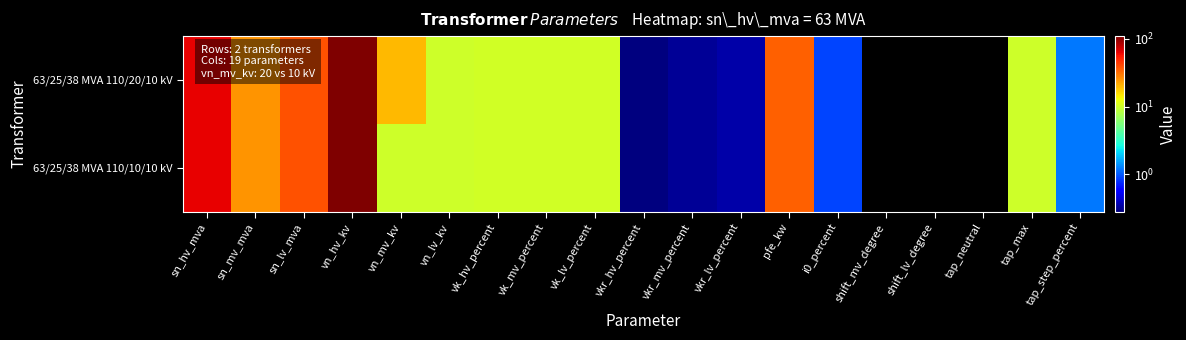

Reading left to right, transcribe all the data shown in this chart.

63/25/38 MVA 110/20/10 kV: sn_hv_mva=63.0	sn_mv_mva=25.0	sn_lv_mva=38.0	vn_hv_kv=110.0	vn_mv_kv=20.0	vn_lv_kv=10.0	vk_hv_percent=10.4	vk_mv_percent=10.4	vk_lv_percent=10.4	vkr_hv_percent=0.3	vkr_mv_percent=0.3	vkr_lv_percent=0.3	pfe_kw=35.0	i0_percent=0.9	shift_mv_degree=0.0	shift_lv_degree=0.0	tap_neutral=0.0	tap_max=10.0	tap_step_percent=1.2
63/25/38 MVA 110/10/10 kV: sn_hv_mva=63.0	sn_mv_mva=25.0	sn_lv_mva=38.0	vn_hv_kv=110.0	vn_mv_kv=10.0	vn_lv_kv=10.0	vk_hv_percent=10.4	vk_mv_percent=10.4	vk_lv_percent=10.4	vkr_hv_percent=0.3	vkr_mv_percent=0.3	vkr_lv_percent=0.3	pfe_kw=35.0	i0_percent=0.9	shift_mv_degree=0.0	shift_lv_degree=0.0	tap_neutral=0.0	tap_max=10.0	tap_step_percent=1.2